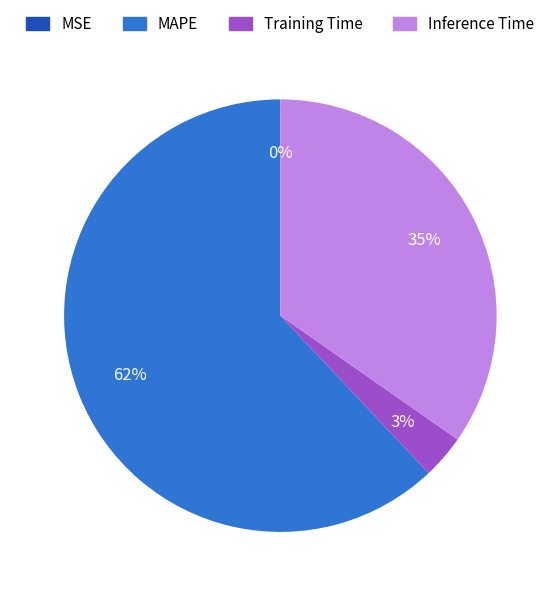

The Inference Time slice represents 35% of the pie. True or false?

True